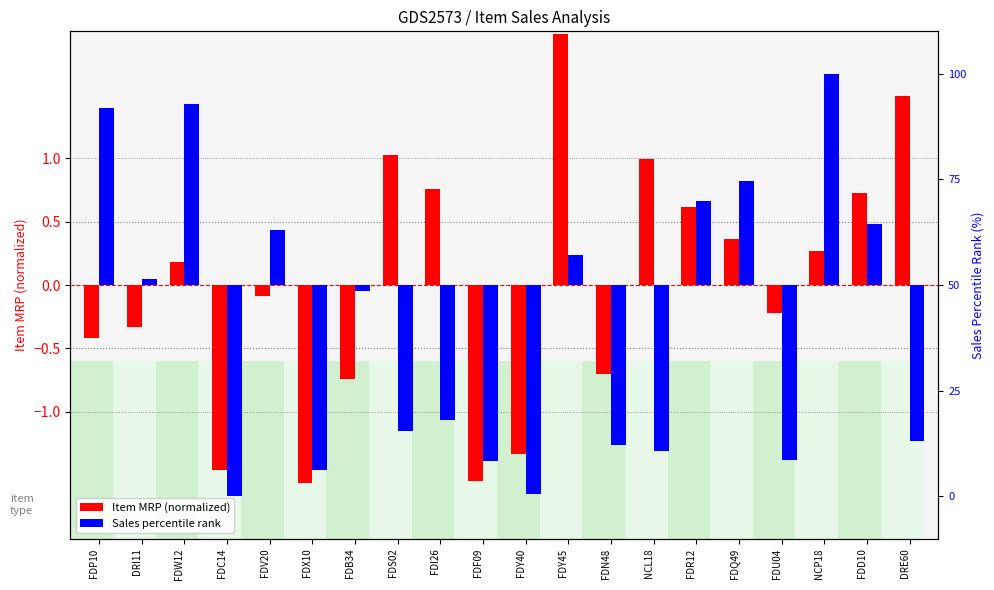

What is the label of the 17th bar from the right?

FDC14